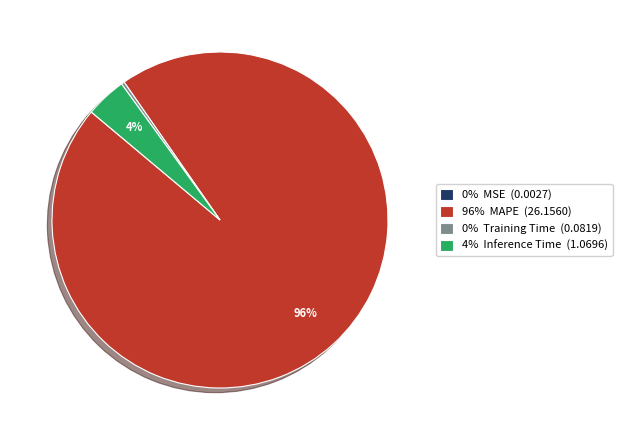

Is the sum of 0% Training Time (0.0819) and 4% Inference Time (1.0696) greater than half?

No